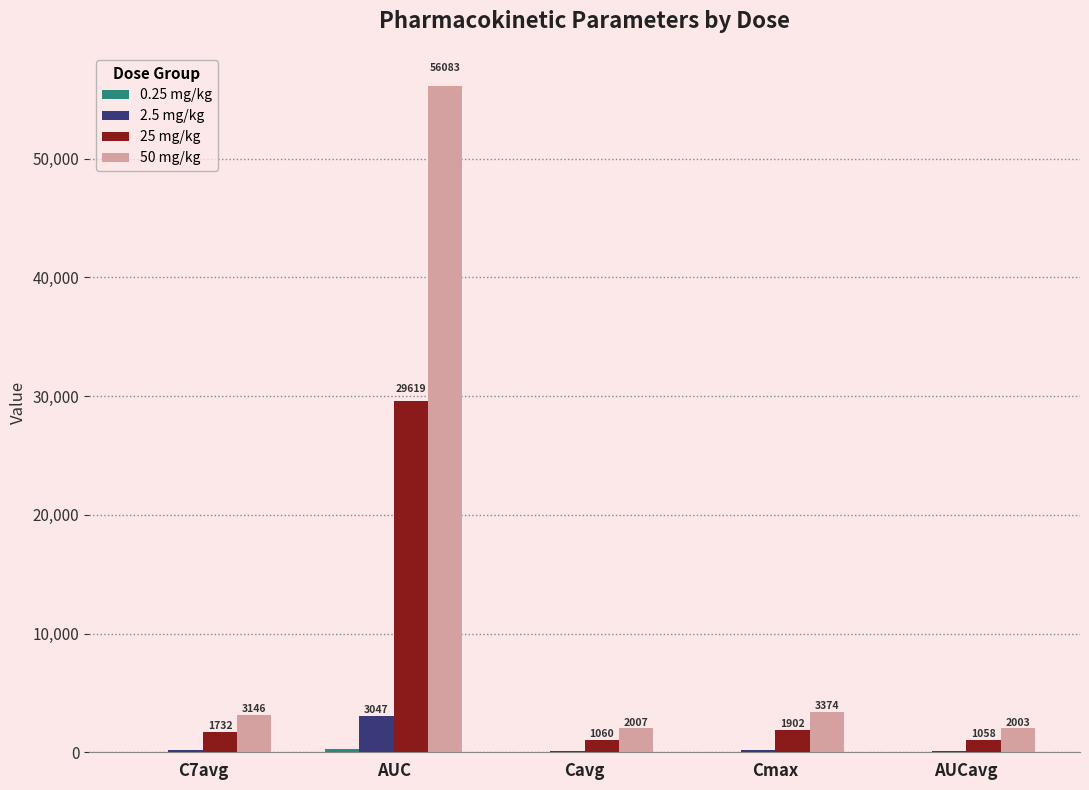

Between AUC and Cavg, which series saw the biggest shift?

50 mg/kg